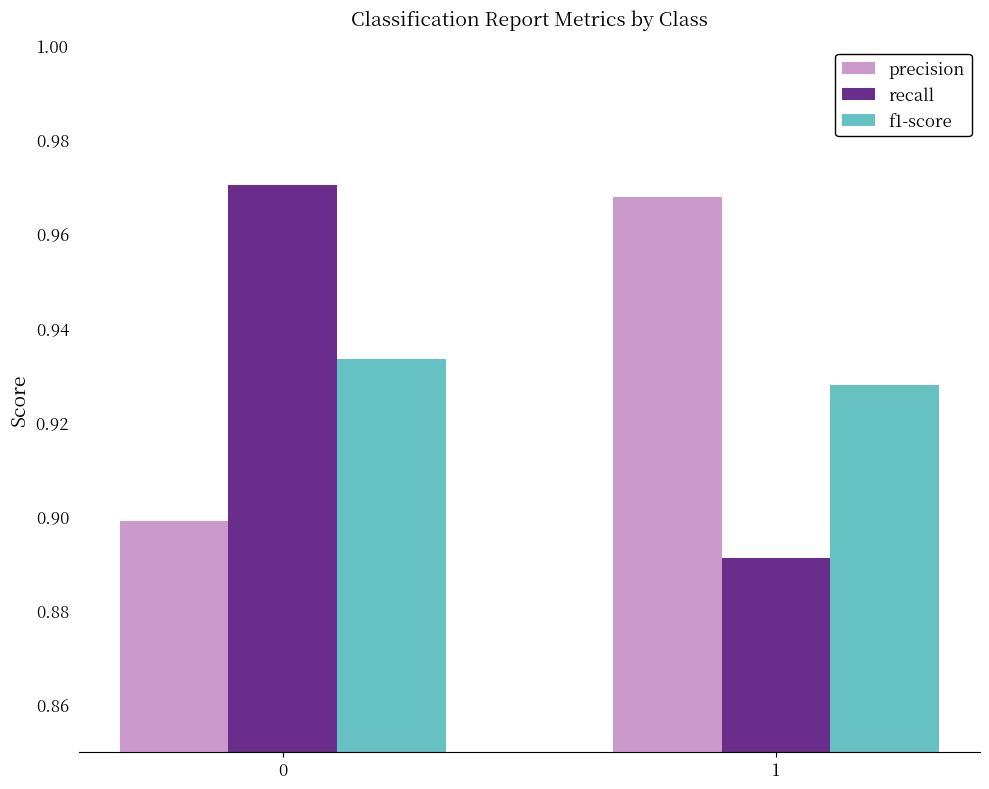

What is the difference between the highest and lowest values at 1?

0.1